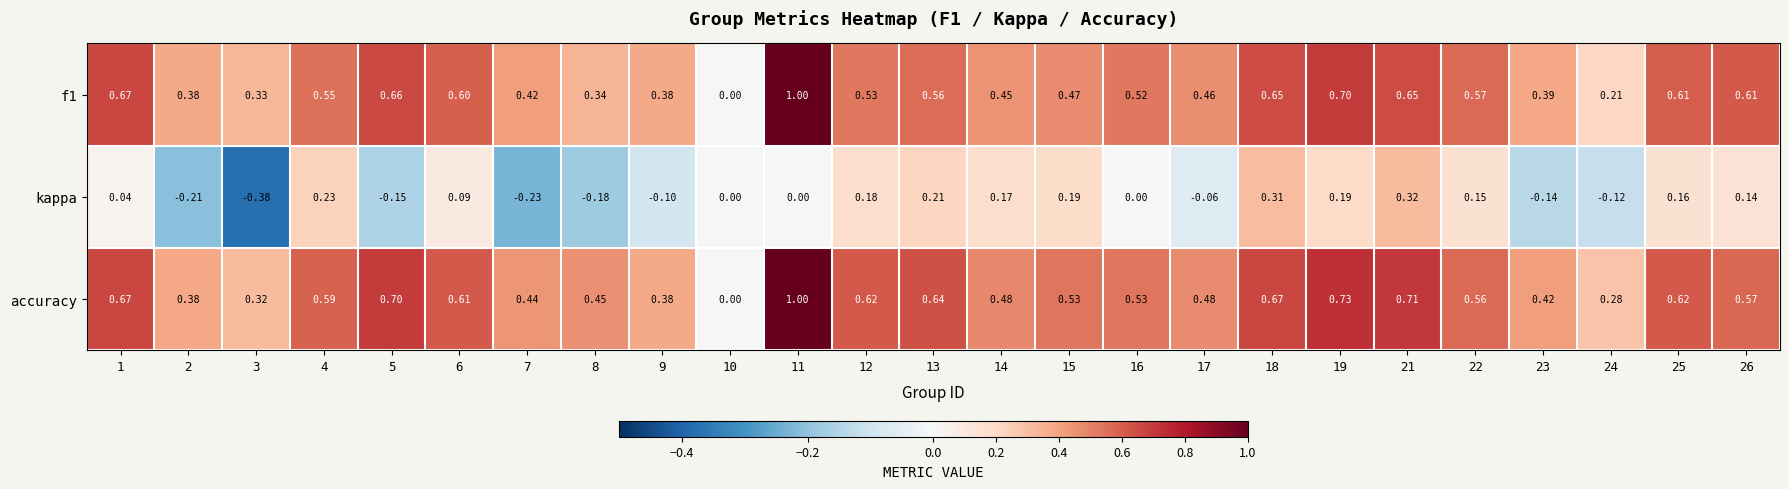

Is the value of accuracy at 23 greater than the value of kappa at 23?

Yes